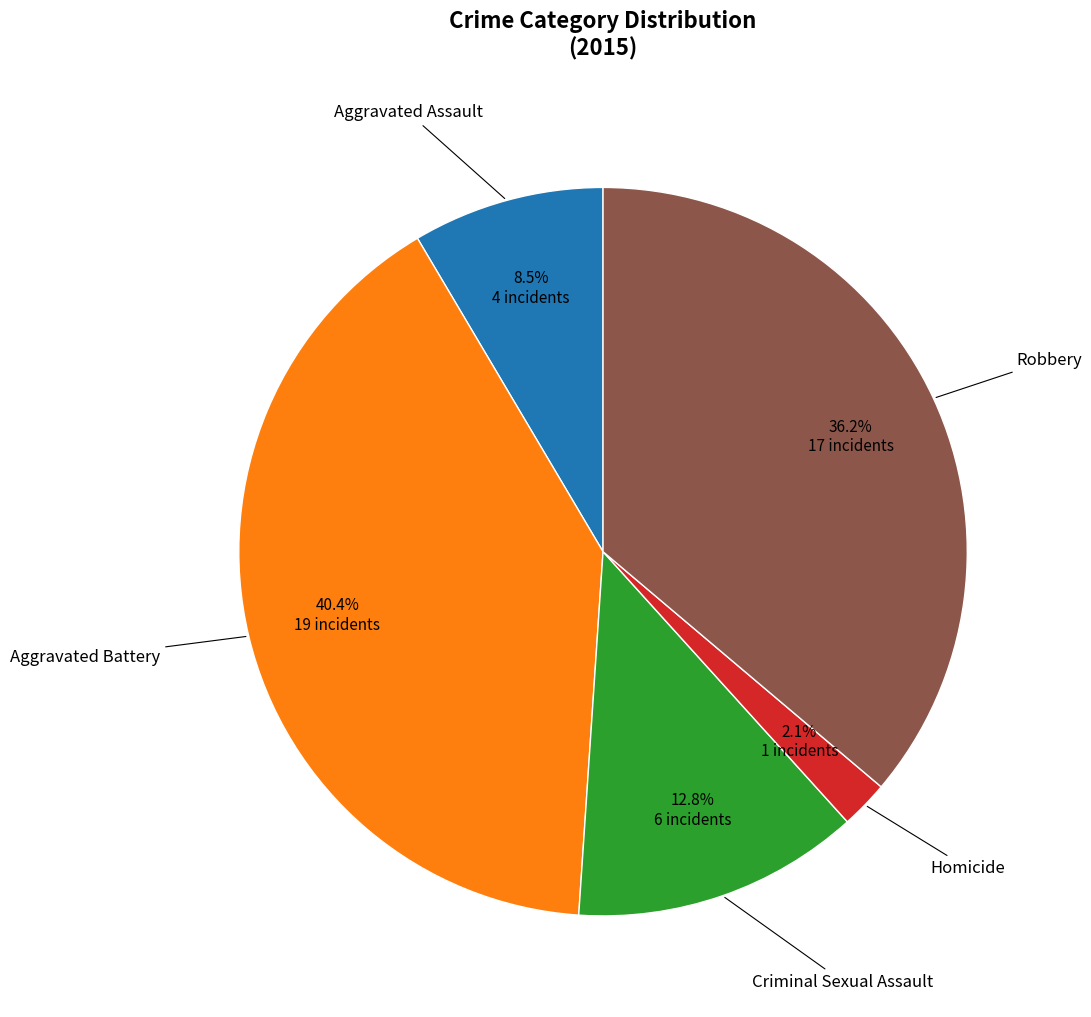

Is there any slice that represents more than half of the pie?

No